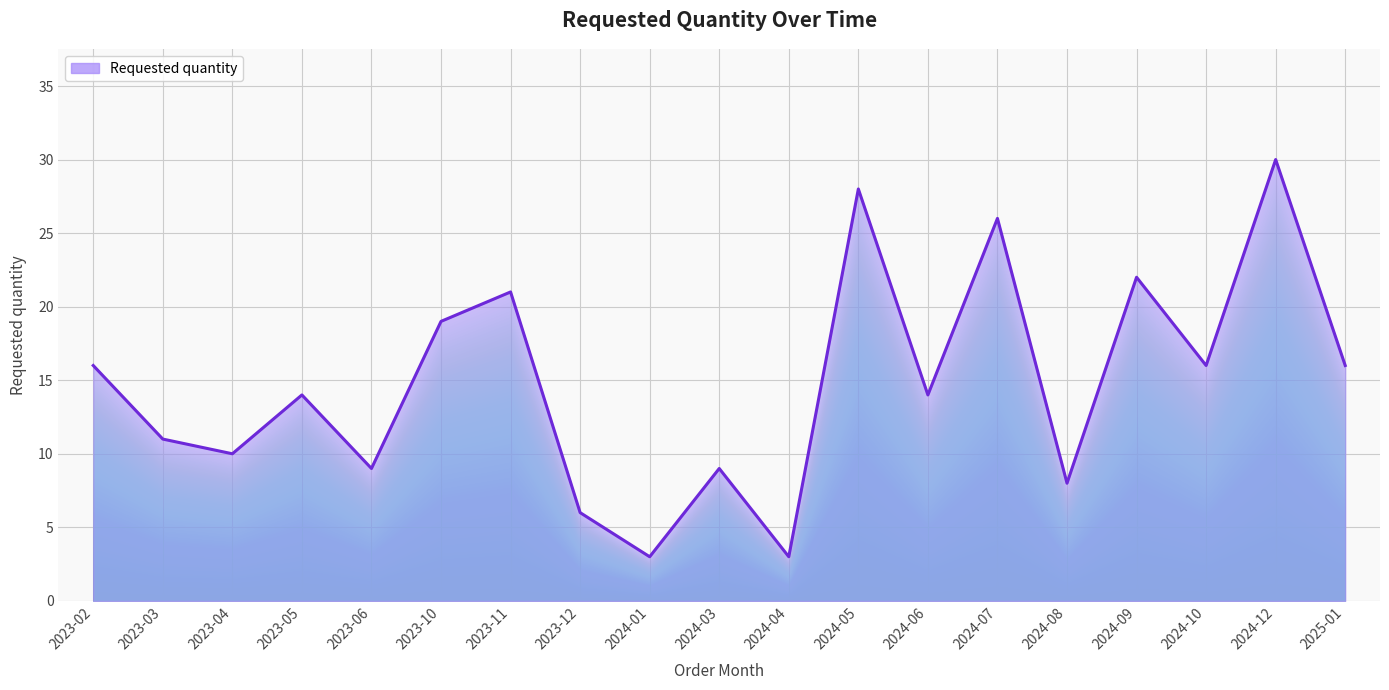

Reading right to left, transcribe all the data shown in this chart.

16	30	16	22	8	26	14	28	3	9	3	6	21	19	9	14	10	11	16